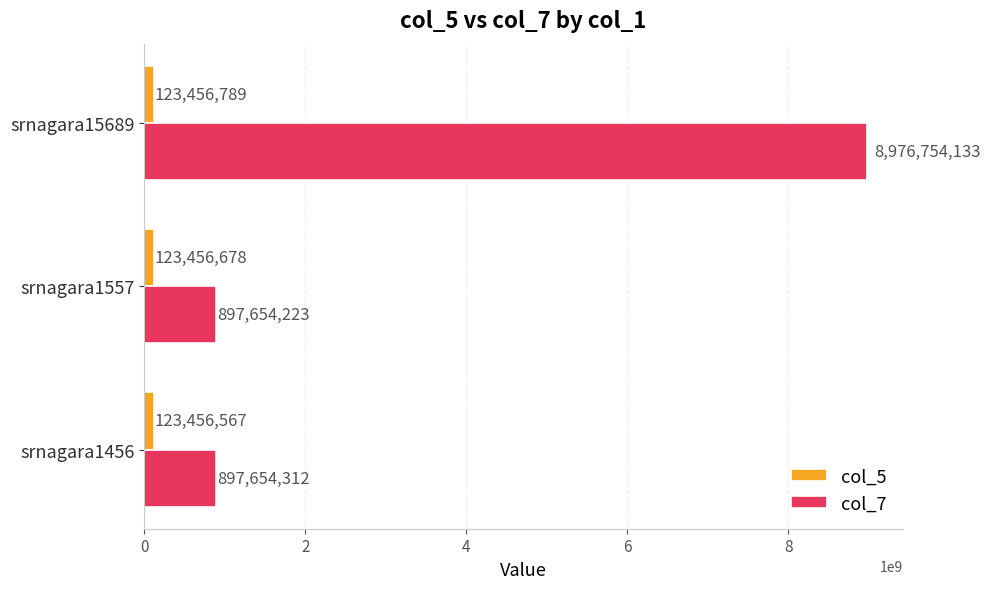

Count the col_5 values in the range 123456567 to 123456789.

3